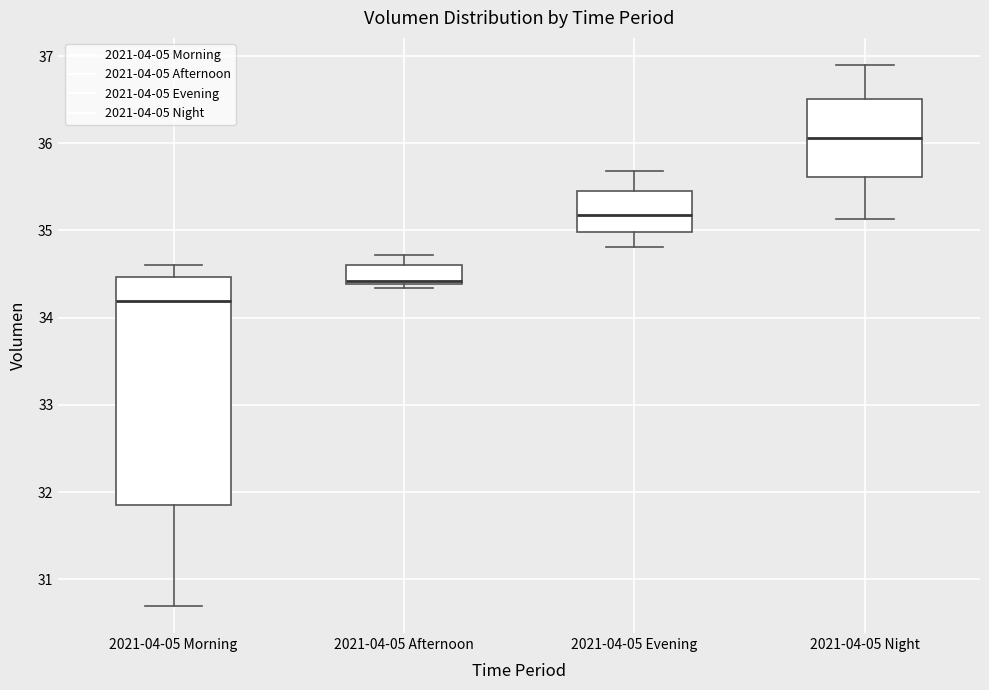

Which box is the tallest, from its lower edge to its upper edge?

2021-04-05 Morning